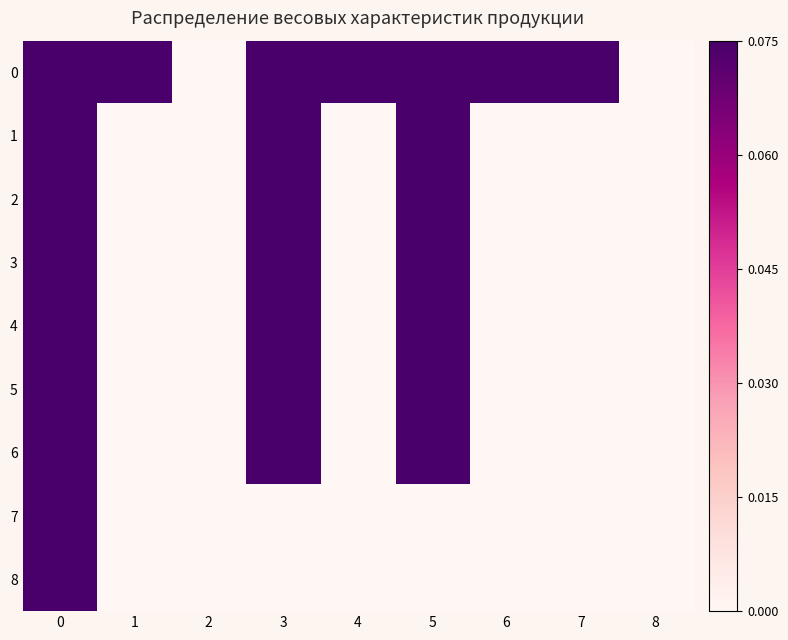

Reading left to right, extract all data points from this chart.

row_0: 0.8	0.1	0.0	0.8	0.7	0.8	0.1	0.7	0.0
row_1: 1.0	0.0	0.0	1.0	0.0	1.0	0.0	0.0	0.0
row_2: 1.0	0.0	0.0	1.0	0.0	1.0	0.0	0.0	0.0
row_3: 0.8	0.0	0.0	0.8	0.0	0.8	0.0	0.0	0.0
row_4: 0.8	0.0	0.0	0.8	0.0	0.8	0.0	0.0	0.0
row_5: 0.8	0.0	0.0	0.8	0.0	0.8	0.0	0.0	0.0
row_6: 1.0	0.0	0.0	1.0	0.0	1.0	0.0	0.0	0.0
row_7: 0.7	0.0	0.0	0.0	0.0	0.0	0.0	0.0	0.0
row_8: 0.7	0.0	0.0	0.0	0.0	0.0	0.0	0.0	0.0